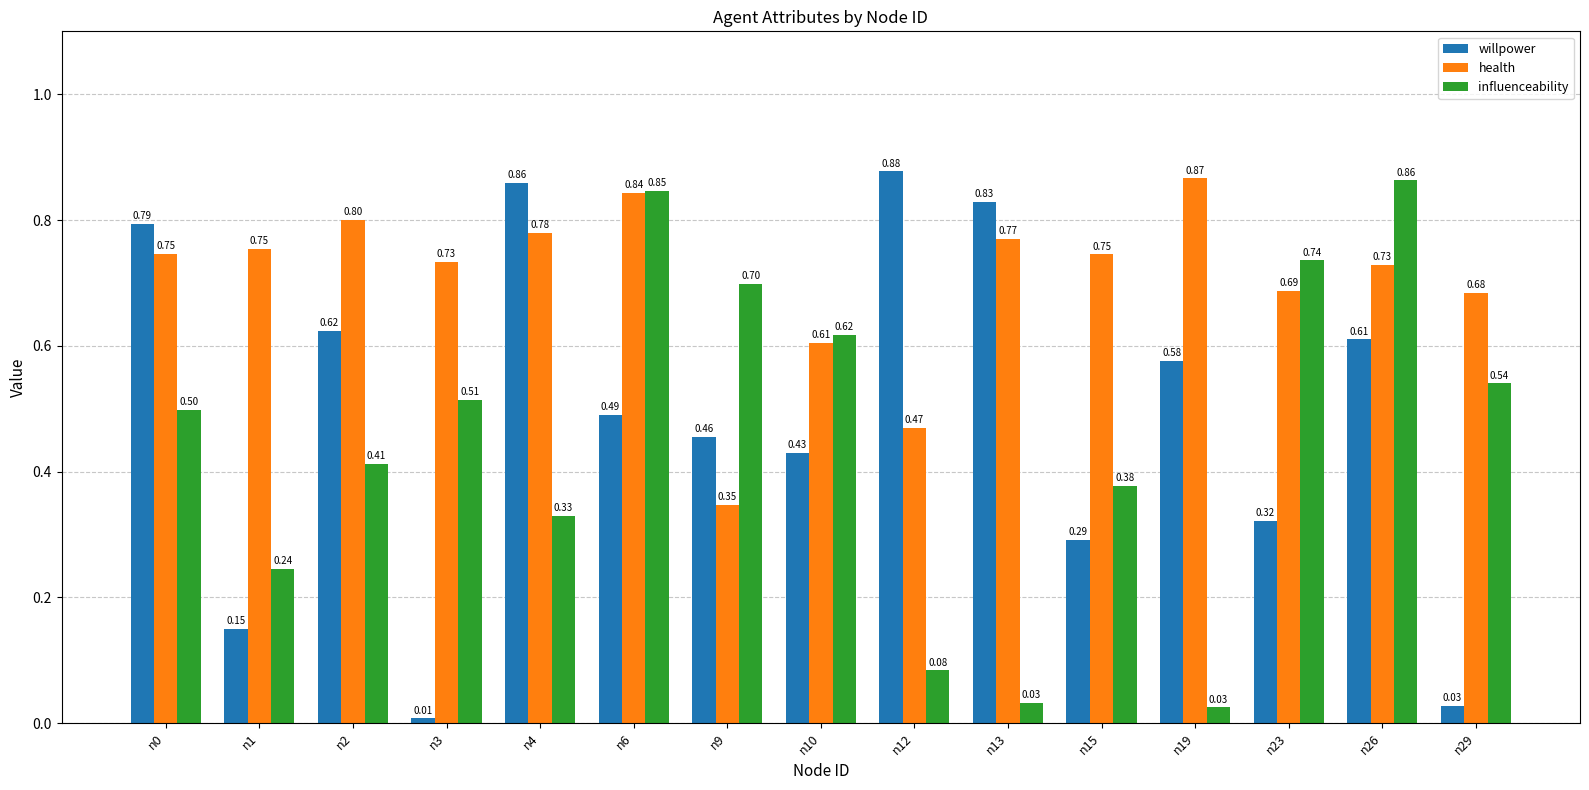

Which series has the widest spread of values?

willpower